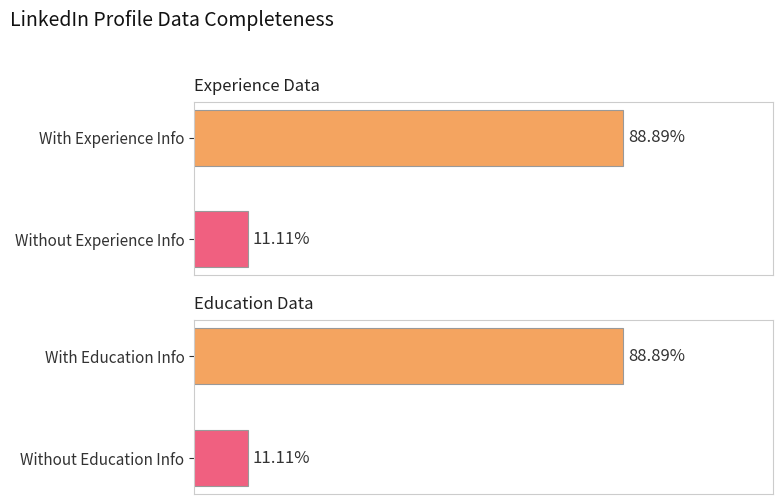

How many bars are there in total?

4